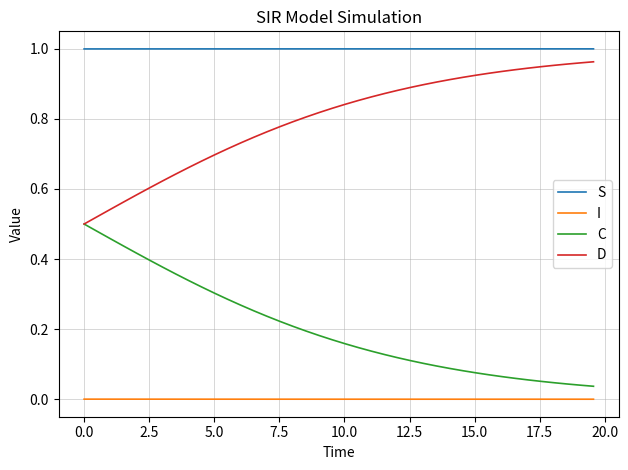

Rank the series by their average value, from highest to lowest.

S, D, C, I